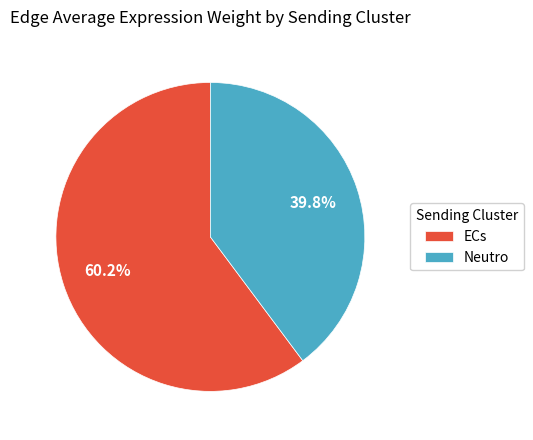

What is the smallest slice in the pie chart?

Neutro